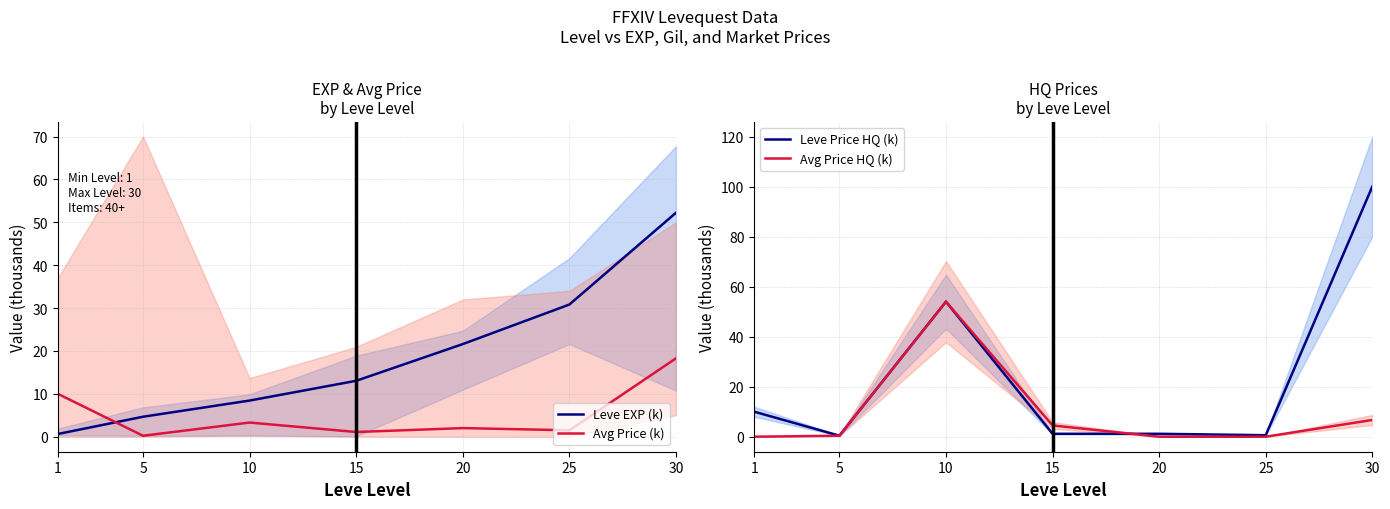

Is the value of Avg Price HQ (k) at 20 greater than the value of Avg Price (k) at 30?

No